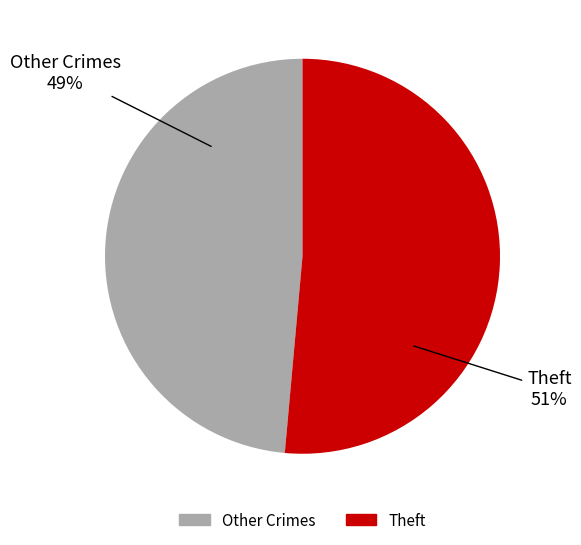

Is there any slice that represents more than half of the pie?

Yes